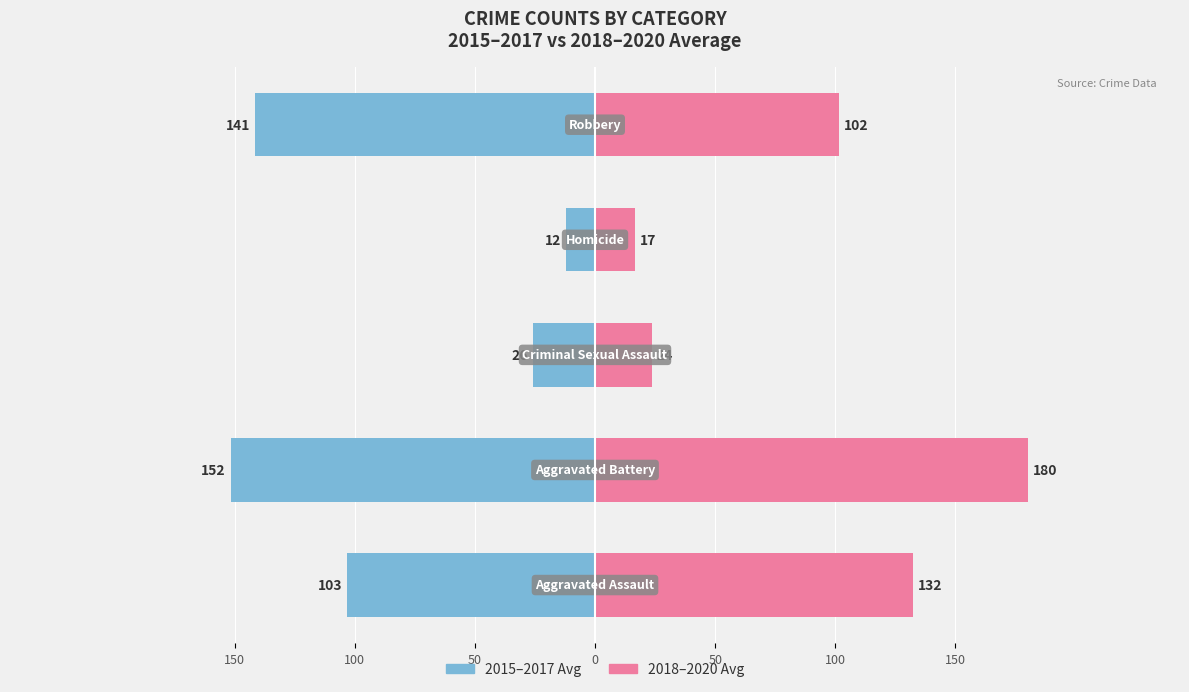

What is the minimum value for 2018-2020 Avg?

16.7